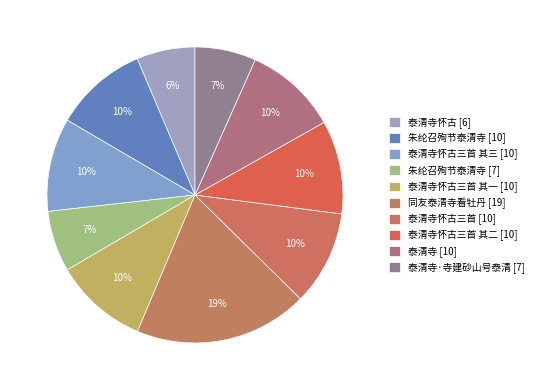

Does any single category account for the majority?

No